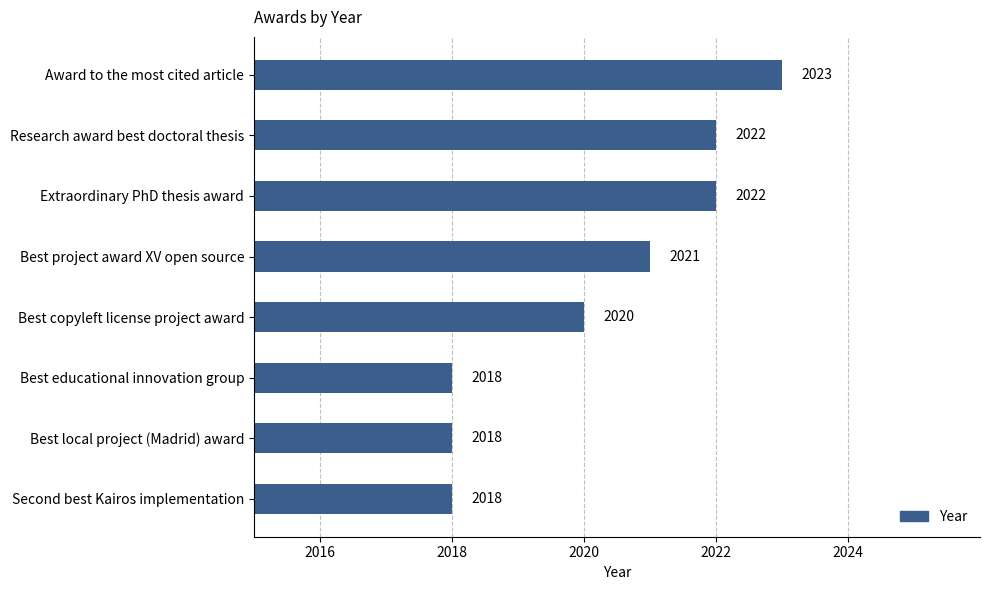

What is the minimum value shown in the chart?

2018